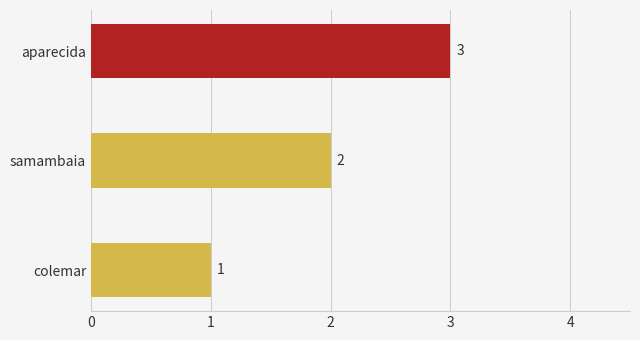

Count the number of data series in this chart.

1